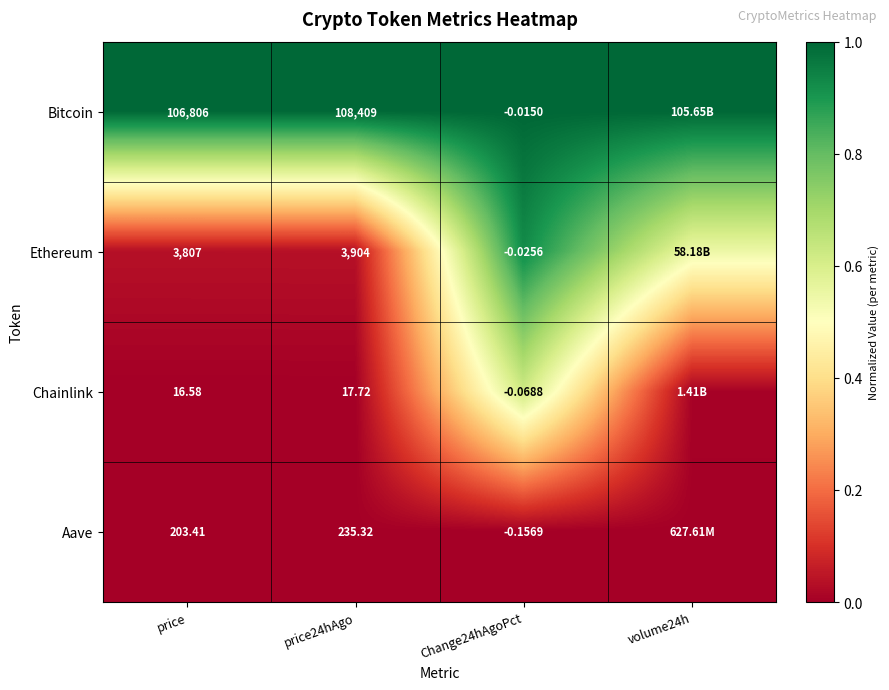

Which series changed the most between price and price24hAgo?

Bitcoin